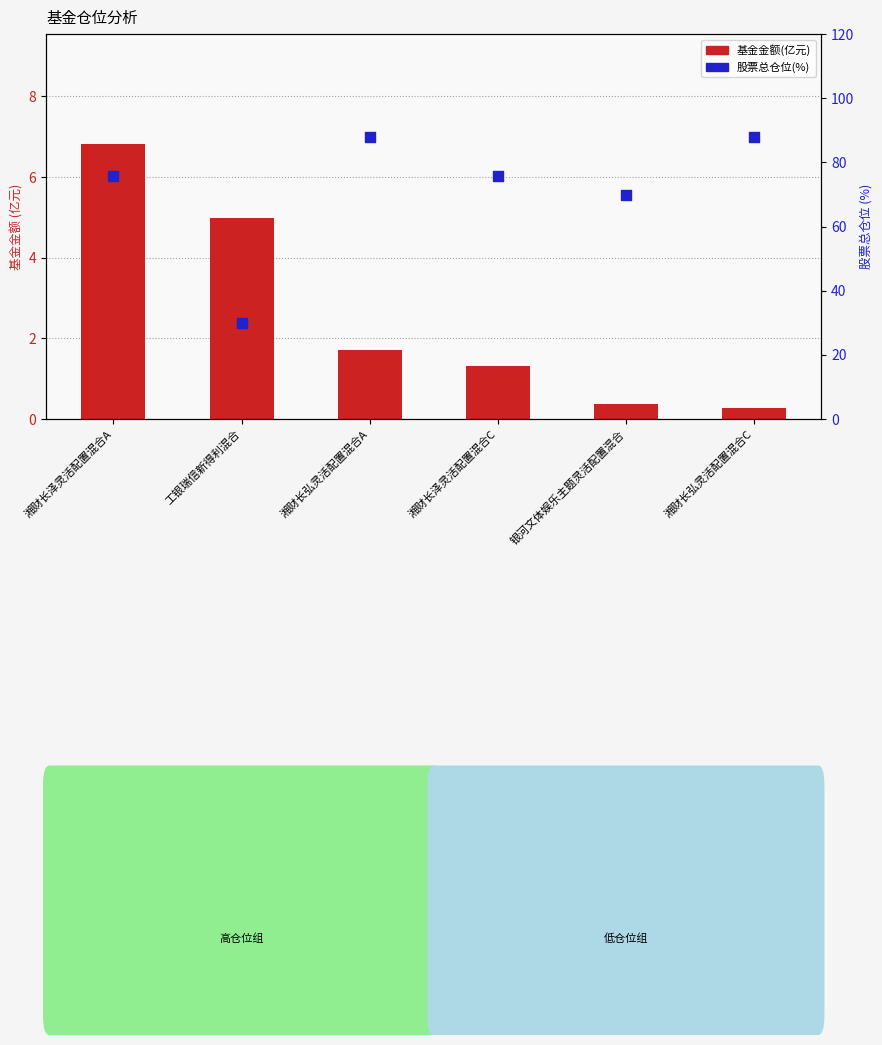

Which series reaches the minimum Y coordinate?

基金金额(亿元)